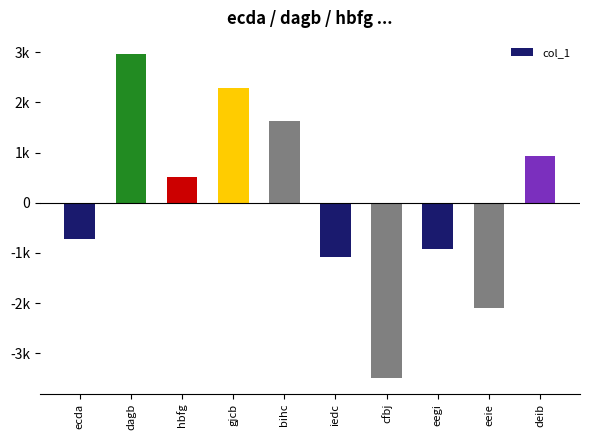

Is it true that the value at gjcb is 2293.2?

True